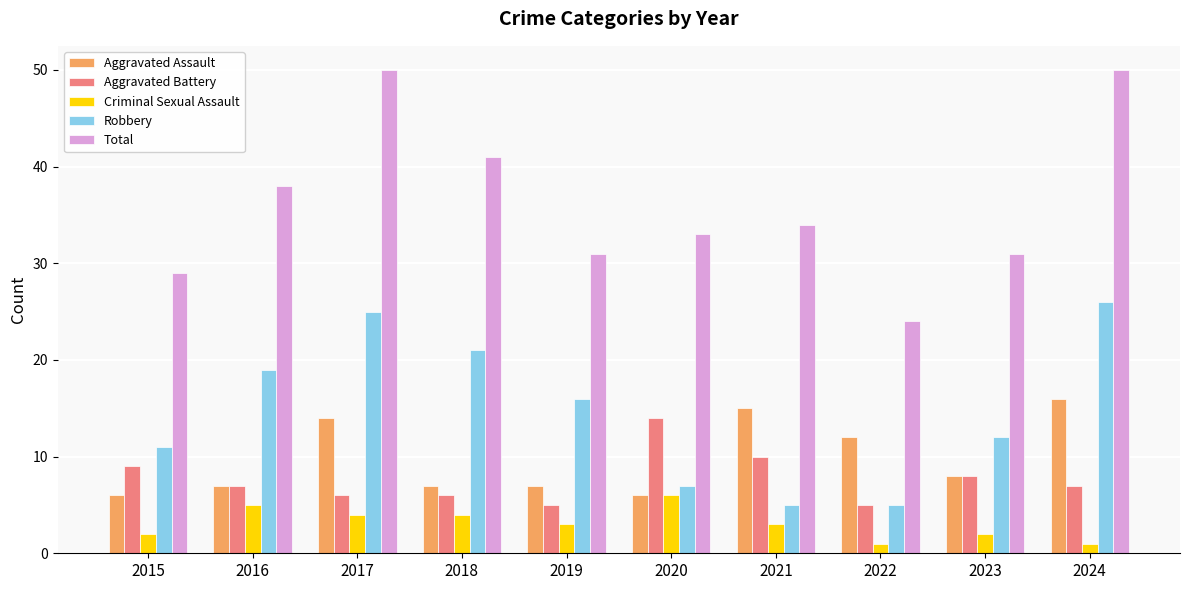

Rank the series at 2024 from lowest to highest value.

Criminal Sexual Assault, Aggravated Battery, Aggravated Assault, Robbery, Total